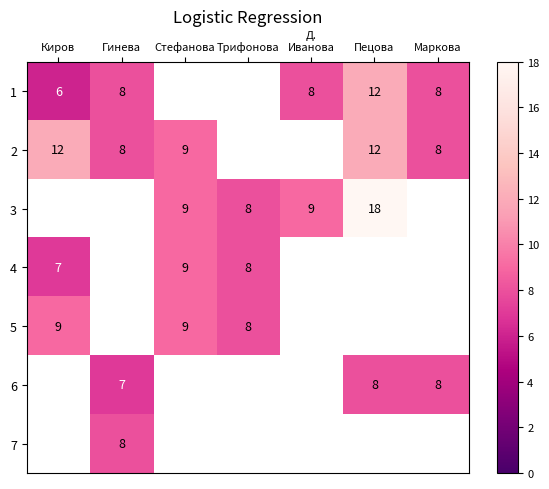

Is the value of 1 at Гинева greater than the value of 3 at Пецова?

No